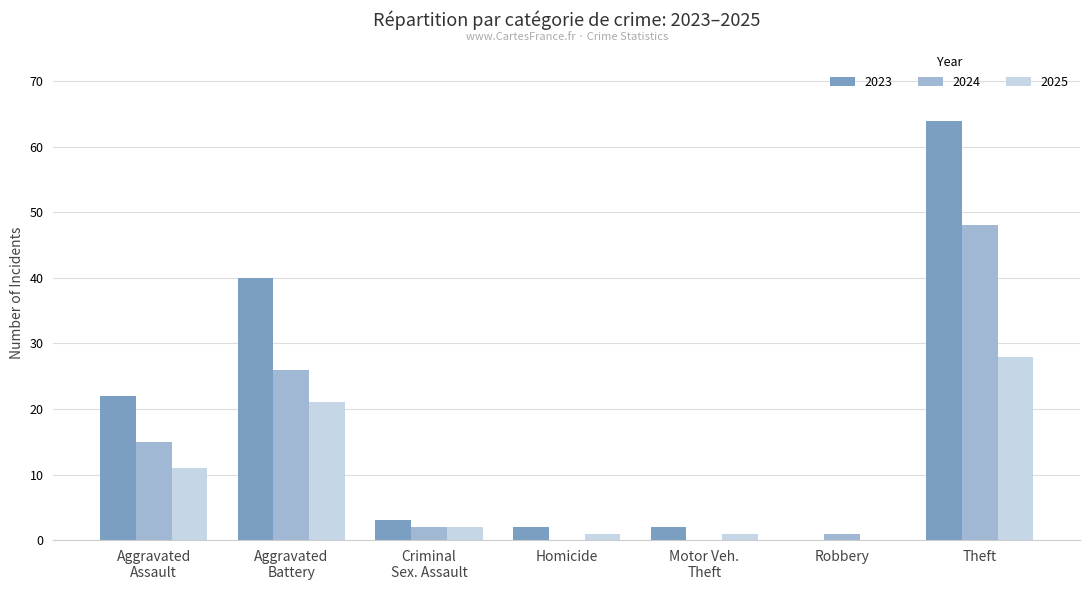

What is the sum of all 2025 values?

64